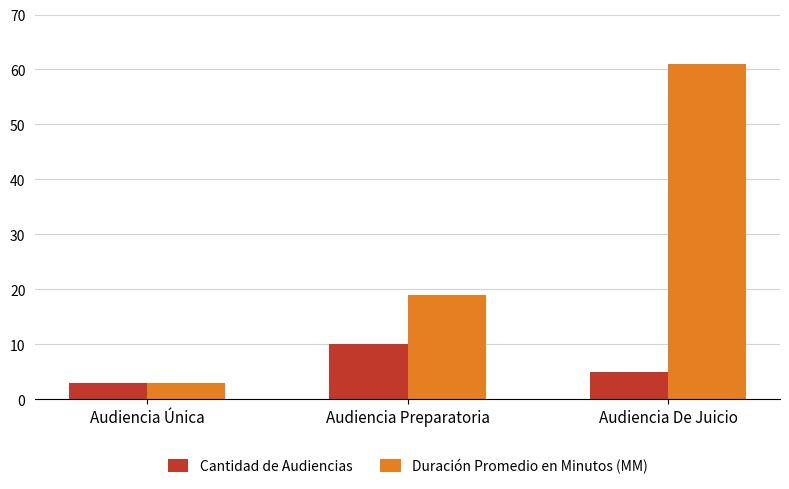

Which series has the largest range (max minus min)?

Duración Promedio en Minutos (MM)